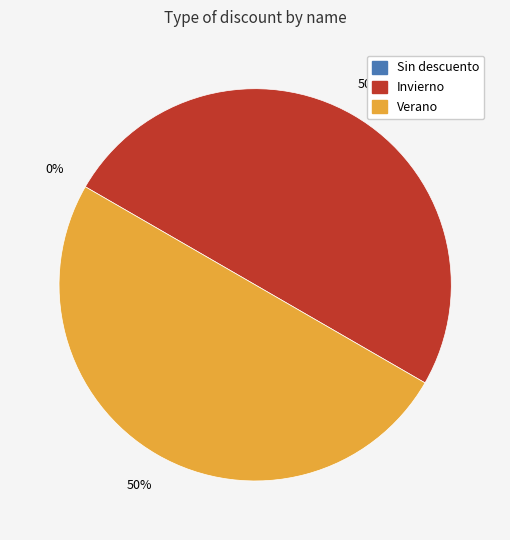

Which has a higher value, Verano or Invierno?

Verano